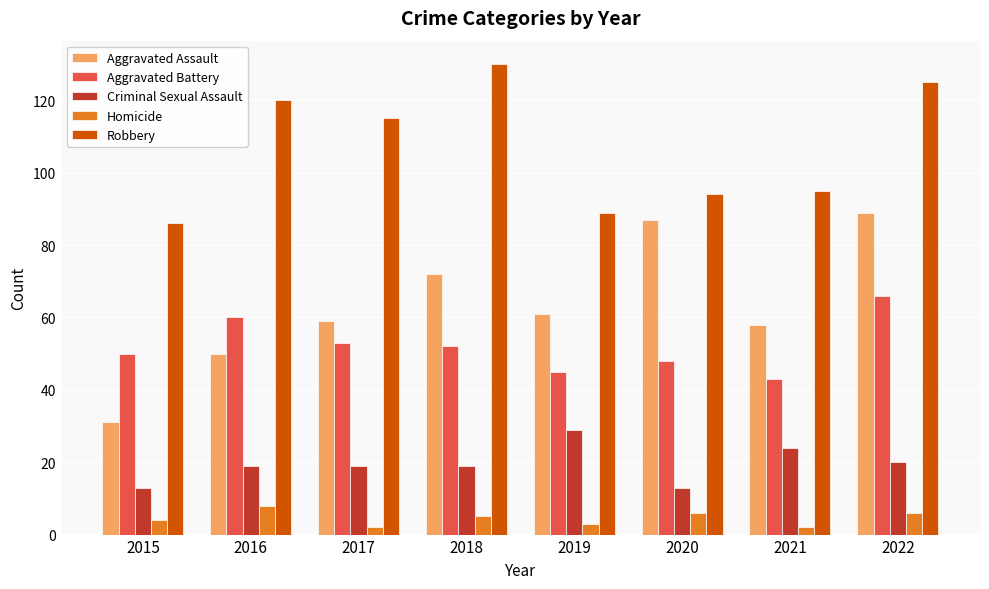

How many groups of bars are there?

8